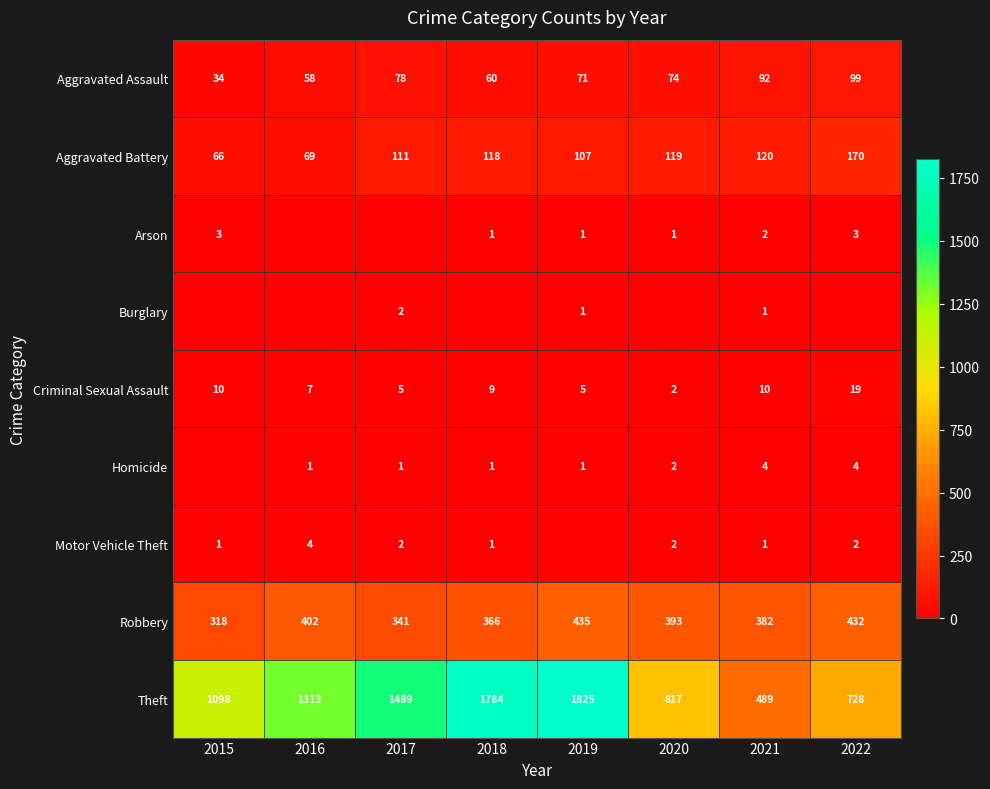

What is the sum of the Arson values at 2022 and 2021?

5